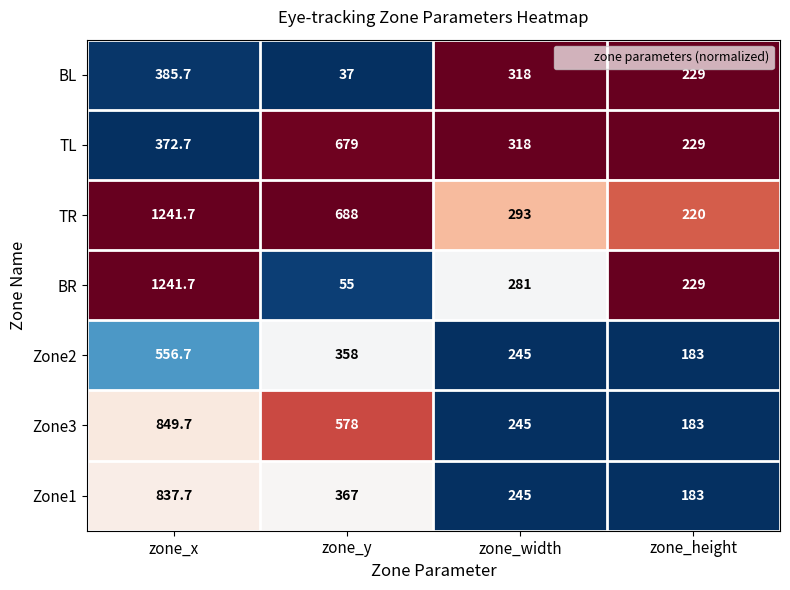

Rank the categories by Zone1 value from highest to lowest.

zone_x, zone_y, zone_width, zone_height